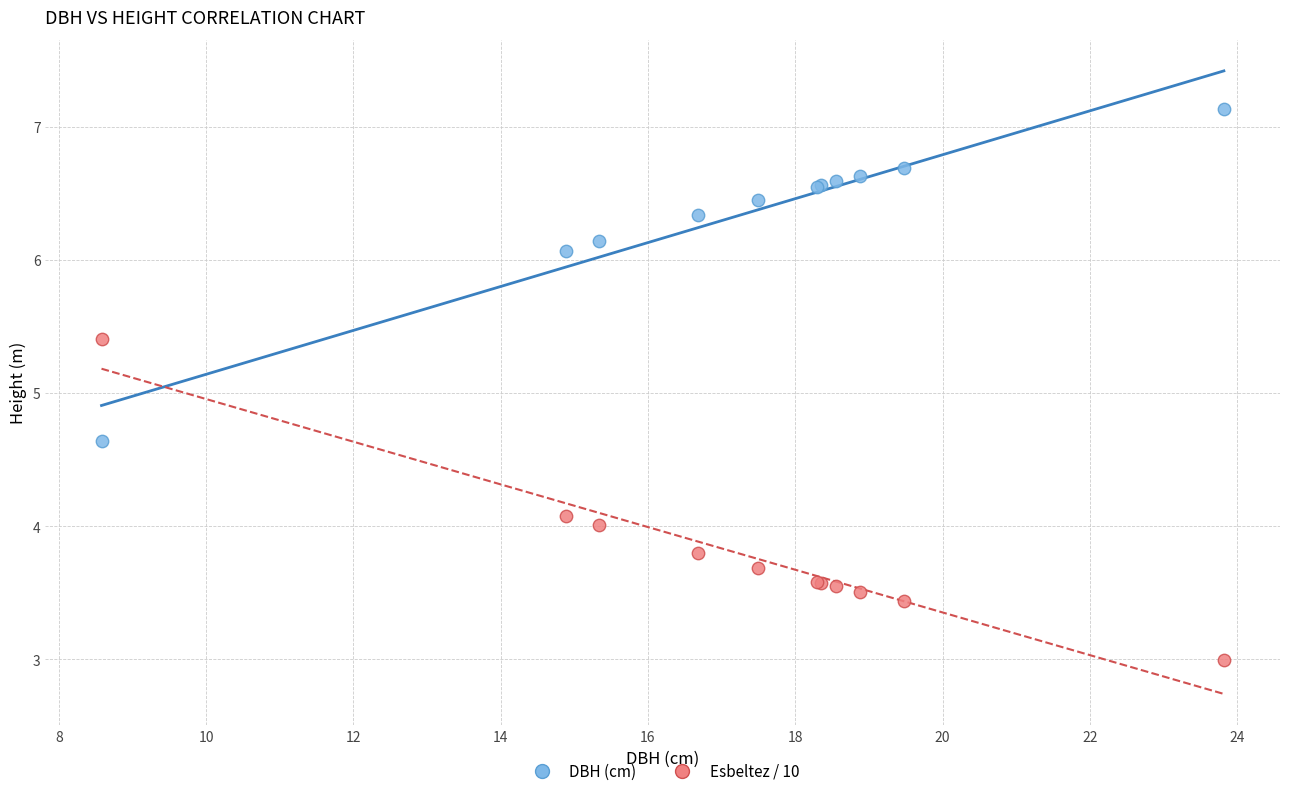

Which series reaches the minimum Y coordinate?

Esbeltez / 10